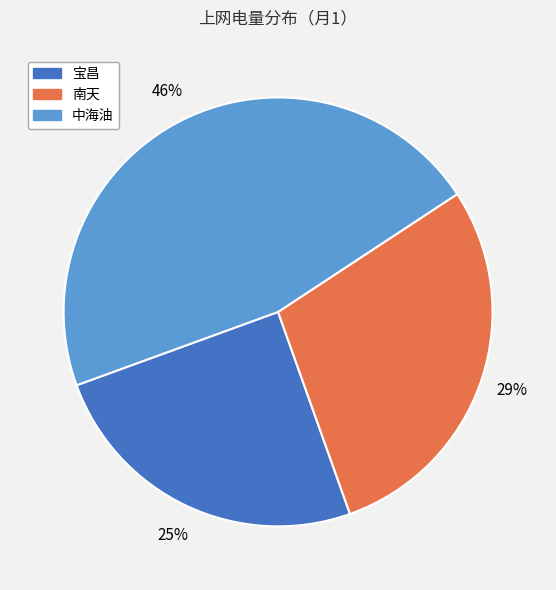

To the nearest percent, what portion does 宝昌 represent?

25%